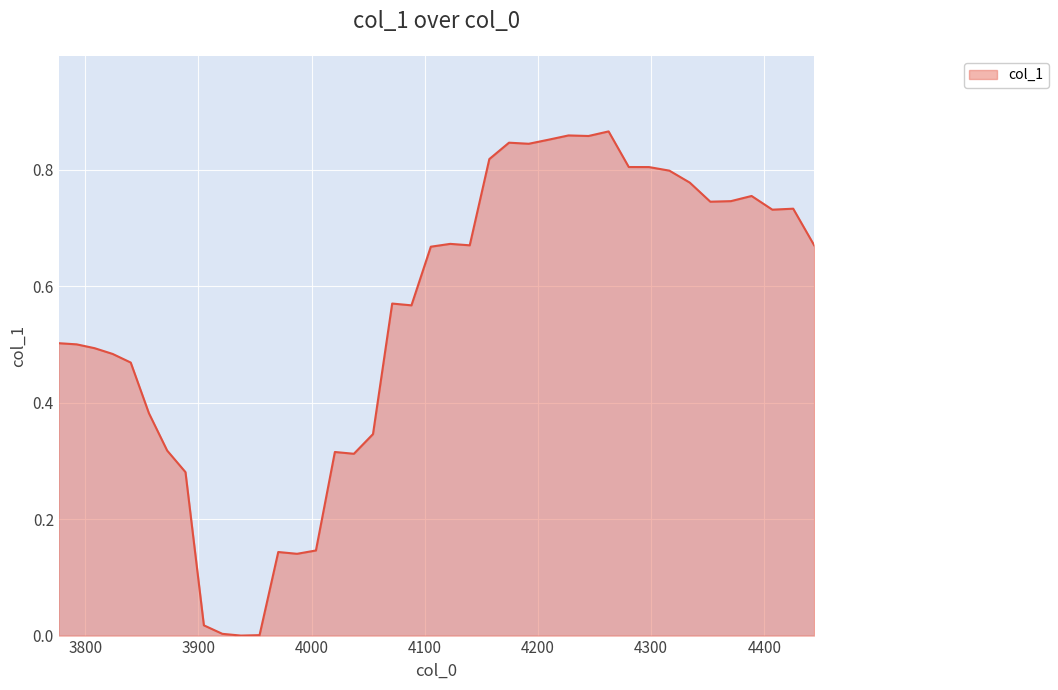

How many points are higher than both their immediate neighbors (excluding endpoints)?

9